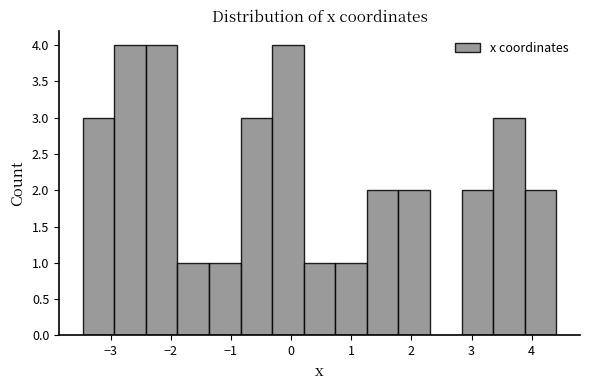

How tall is the bar that spans 0.2 to 0.7 on the x-axis? Neither the bar edges nor the heights are printed on the chart, so give them approximately, as read against the axes.

1